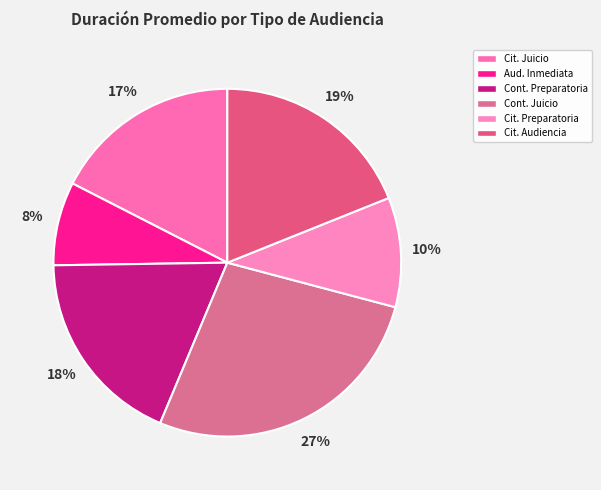

To the nearest percent, what is the difference between the largest and smallest slice percentages?

19%